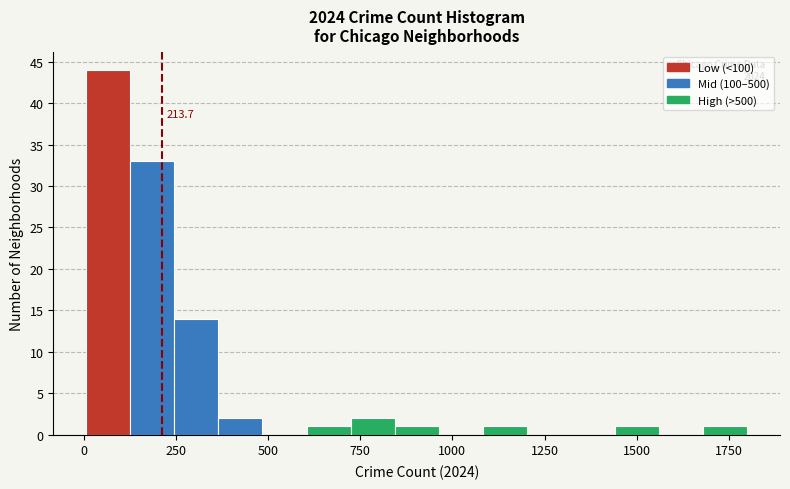

Around what value on the x-axis is the tallest bar? Give the approximate position of its centre, as read against the axis.

50